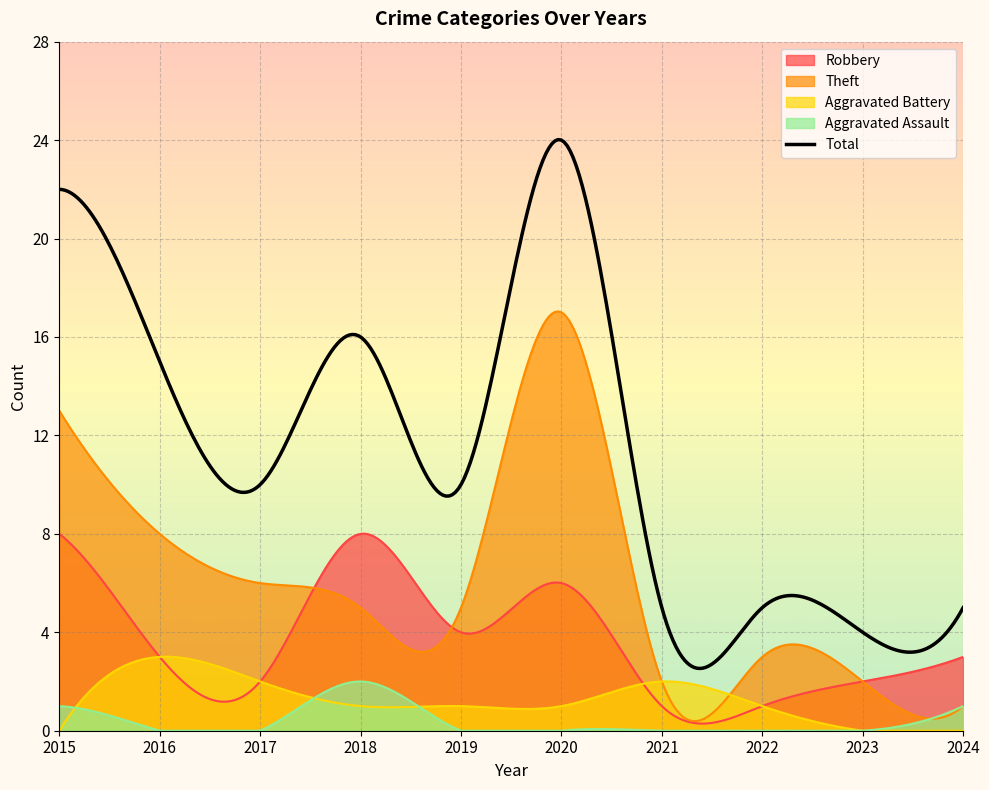

Is it true that Theft equals 20 at 2015?

False